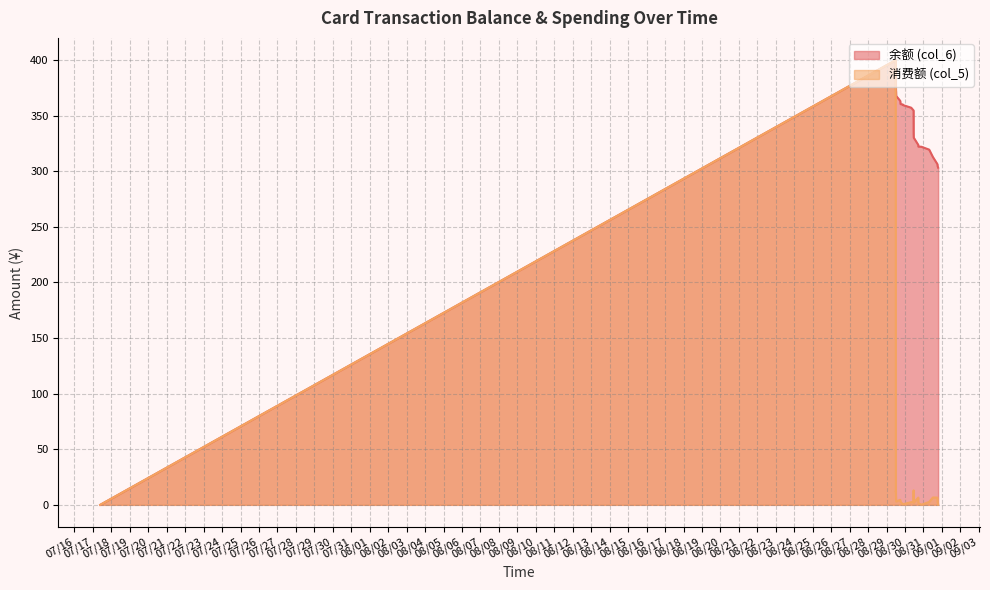

True or false: 消费额 (col_5) and 余额 (col_6) intersect in this chart.

False